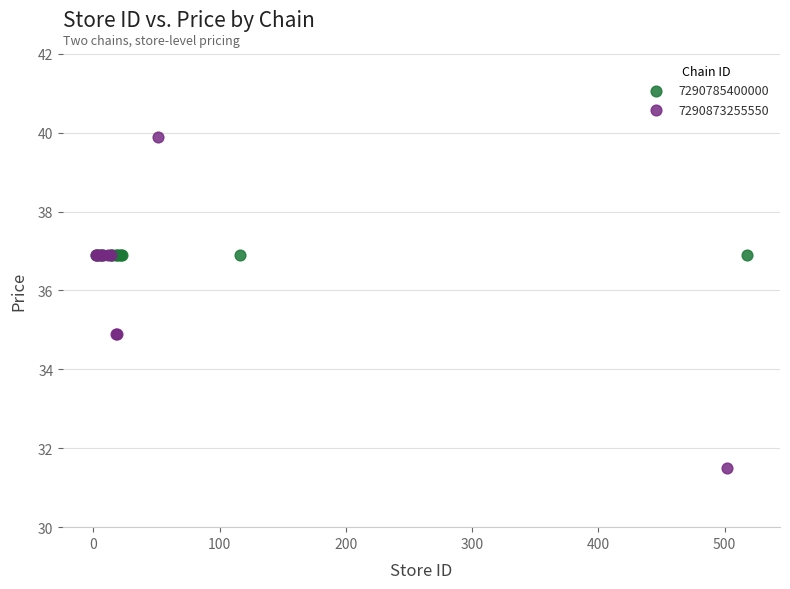

Which series reaches the minimum Y coordinate?

7290873255550